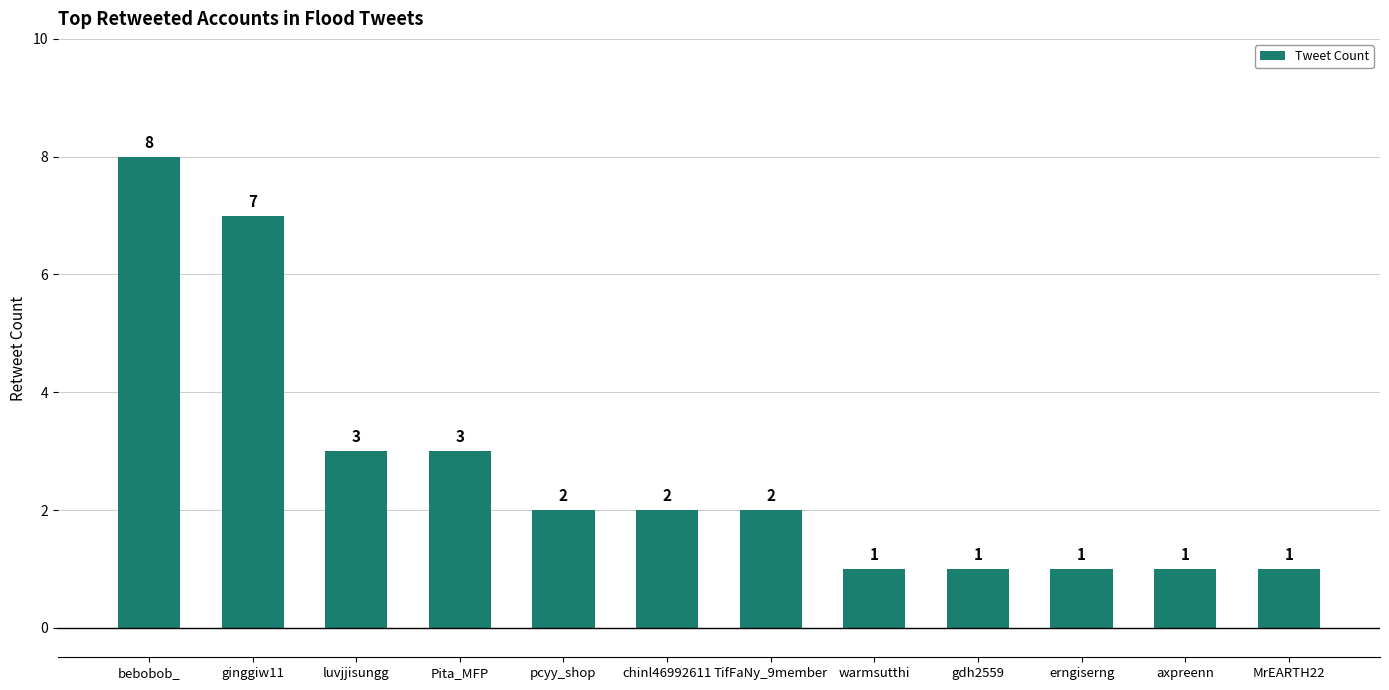

Reading left to right, what are all the values shown in this chart?

bebobob_=8	ginggiw11=7	luvjjisungg=3	Pita_MFP=3	pcyy_shop=2	chinl46992611=2	TifFaNy_9member=2	warmsutthi=1	gdh2559=1	erngiserng=1	axpreenn=1	MrEARTH22=1